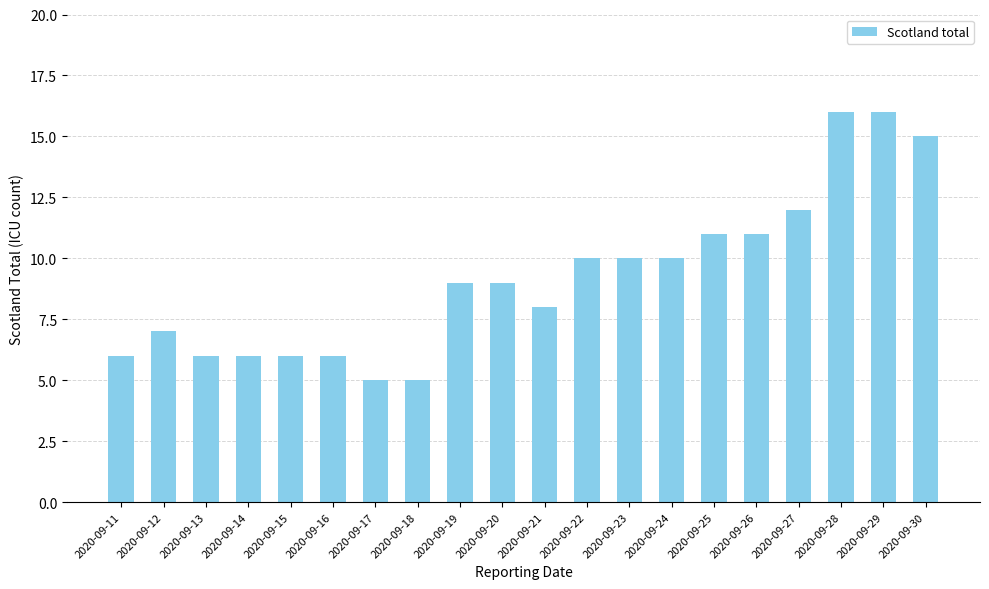

What is the smallest value displayed?

5